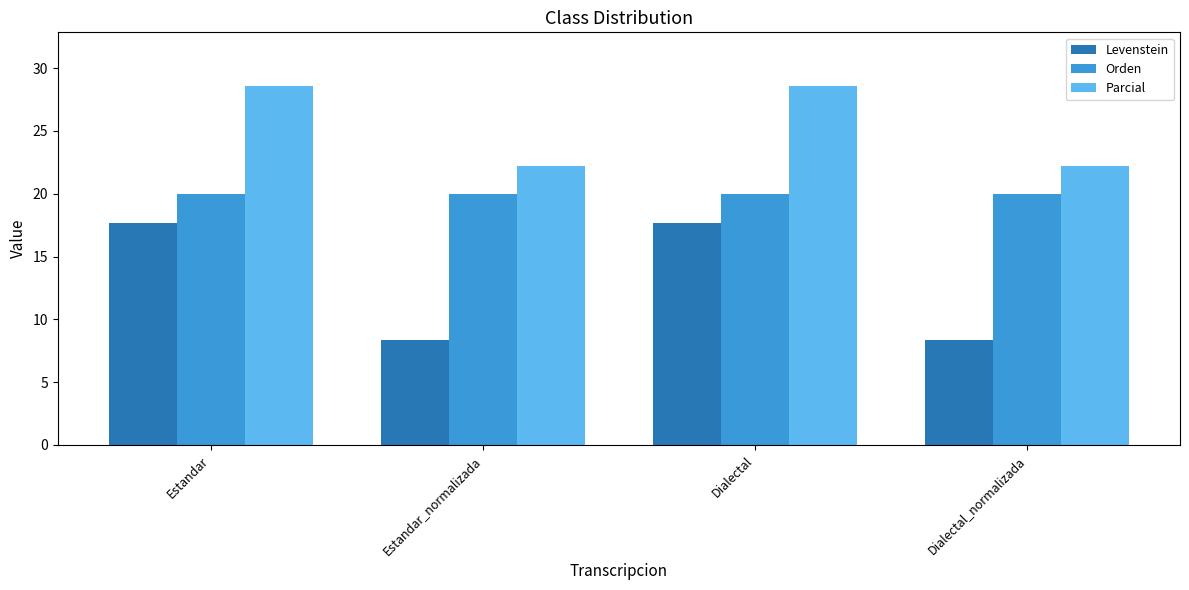

What is the label of the 3rd bar from the left?

Dialectal